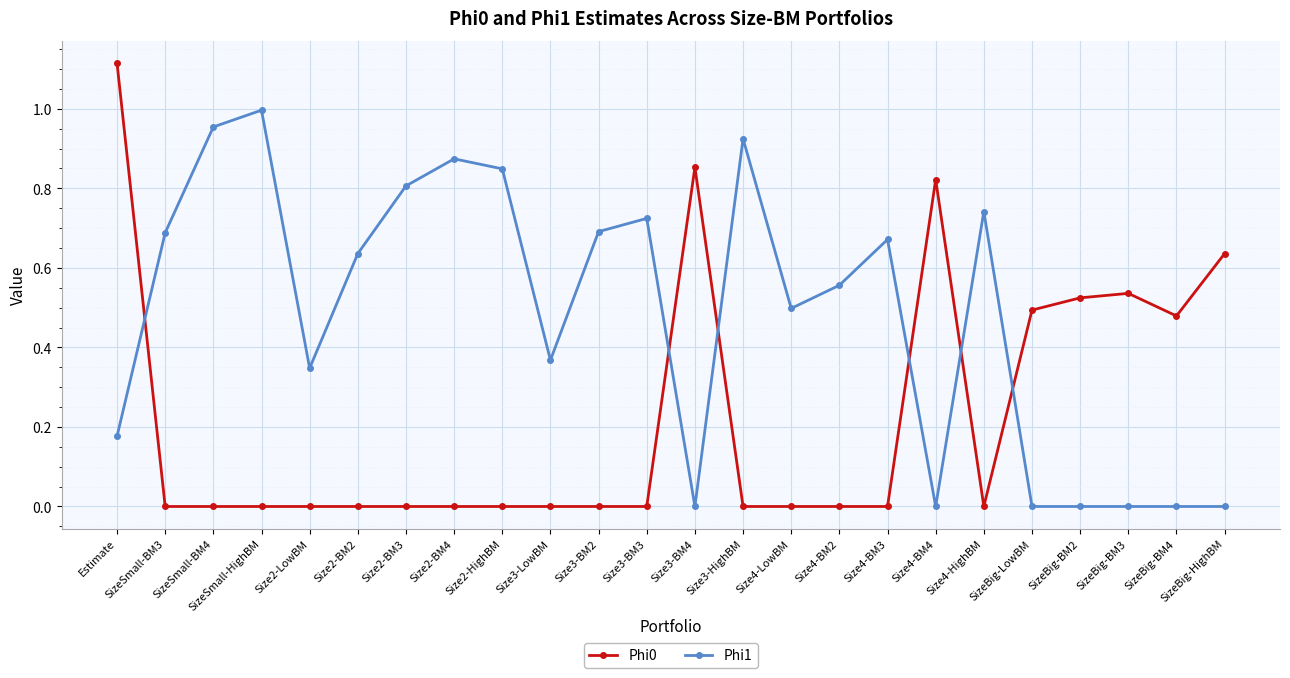

List the series in order of their overall mean, lowest first.

Phi0, Phi1